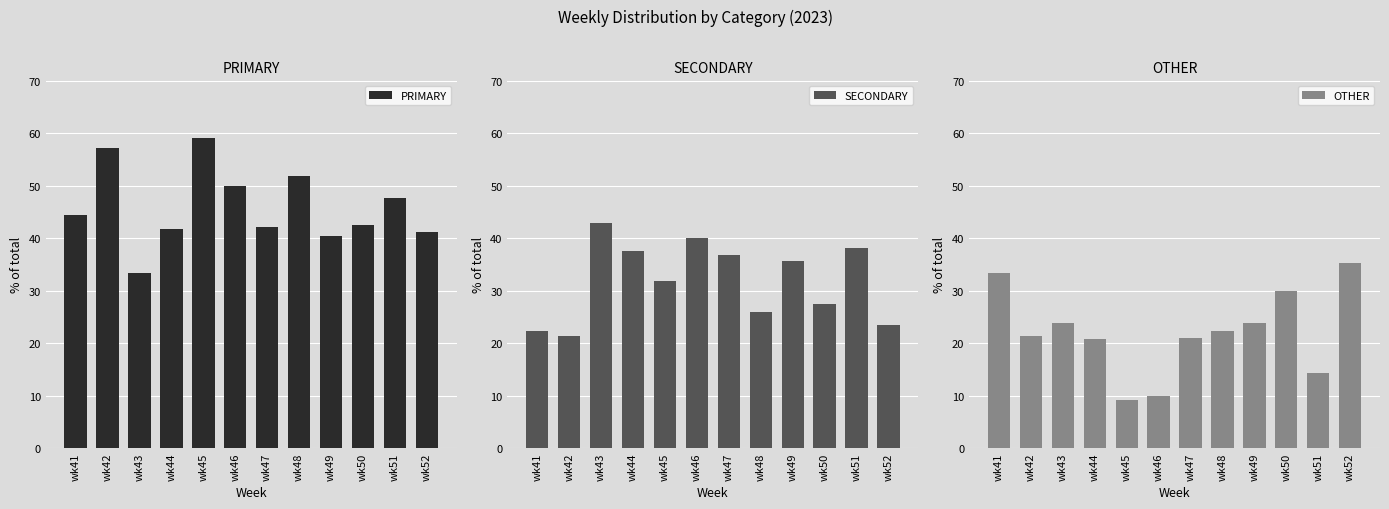

The SECONDARY series shows 17.6 at wk48. True or false?

False